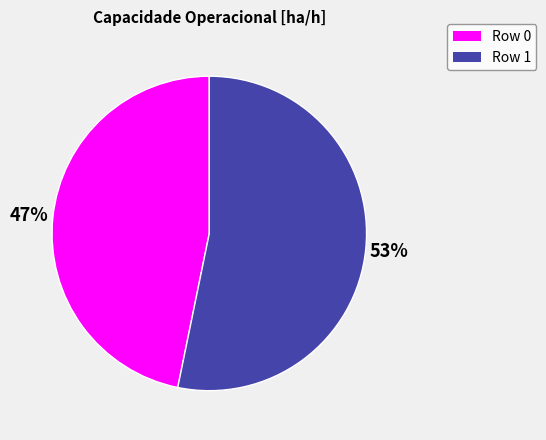

Is Row 0 the majority of the pie?

No